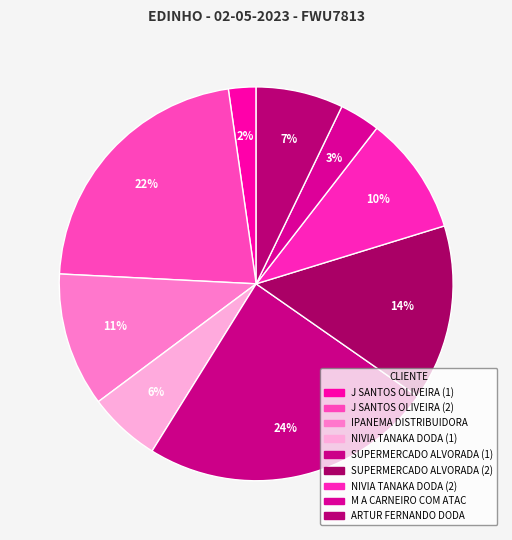

How much of the chart is everything except NIVIA TANAKA DODA (2)?

90.2%